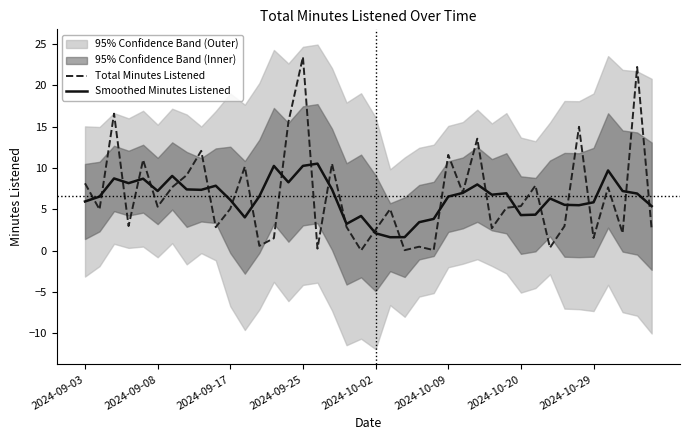

Is it true that Smoothed Minutes Listened equals 2.6 at 2024-10-20?

False